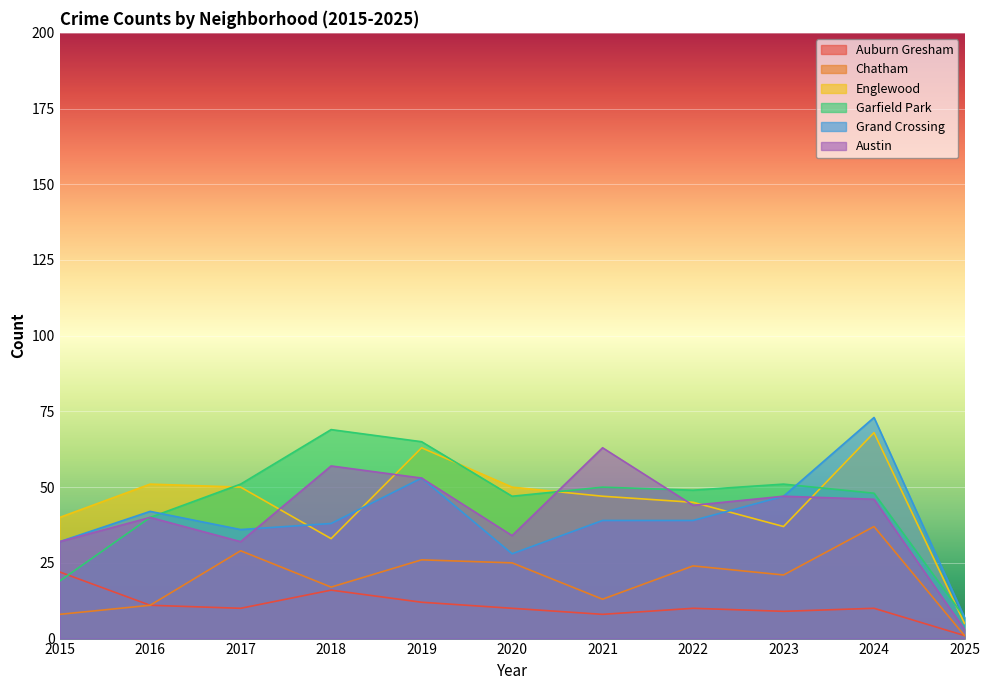

What is the difference between the second highest and second lowest values in the Chatham series?

21